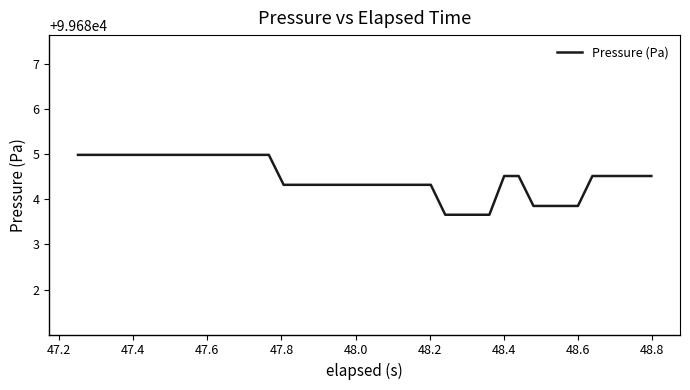

How many lines are shown in the chart?

1